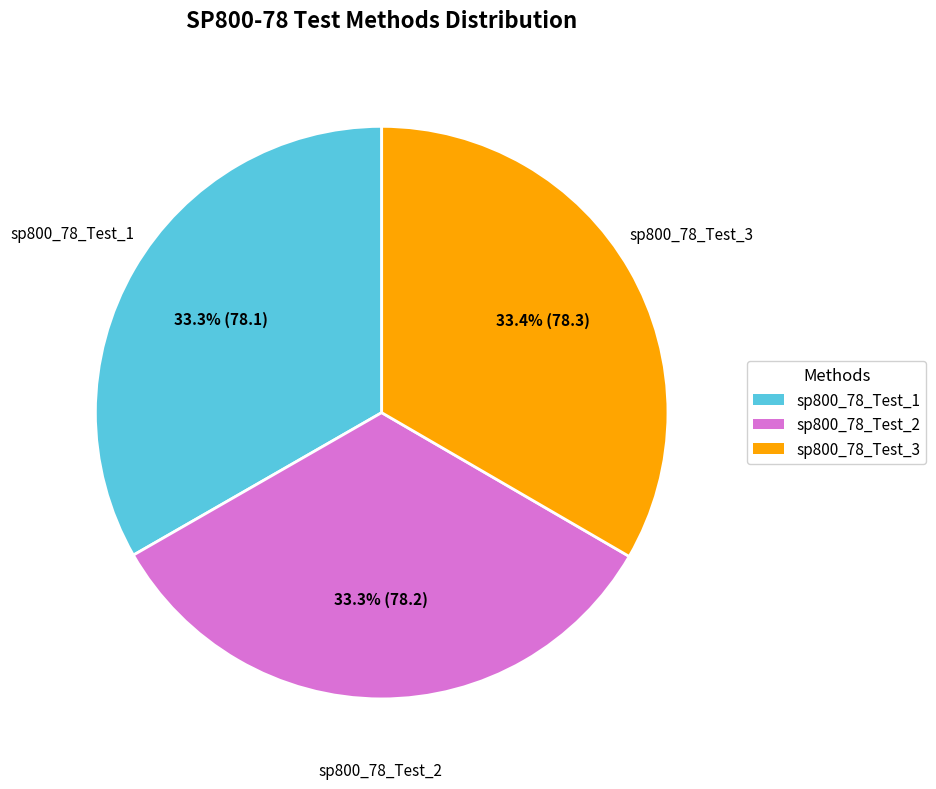

Is sp800_78_Test_2 the majority of the pie?

No